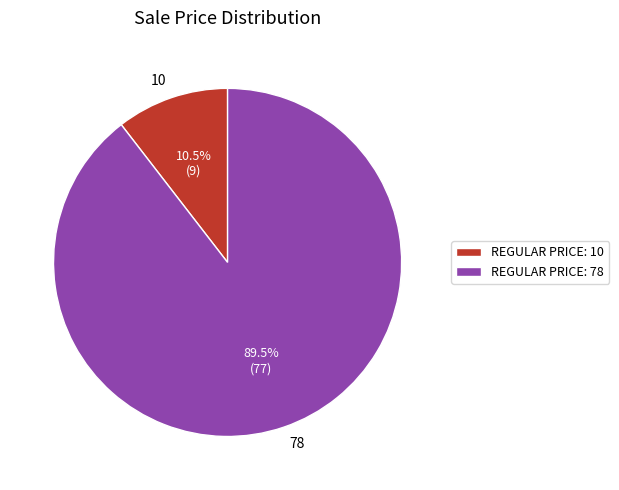

How many segments does this pie chart have?

2